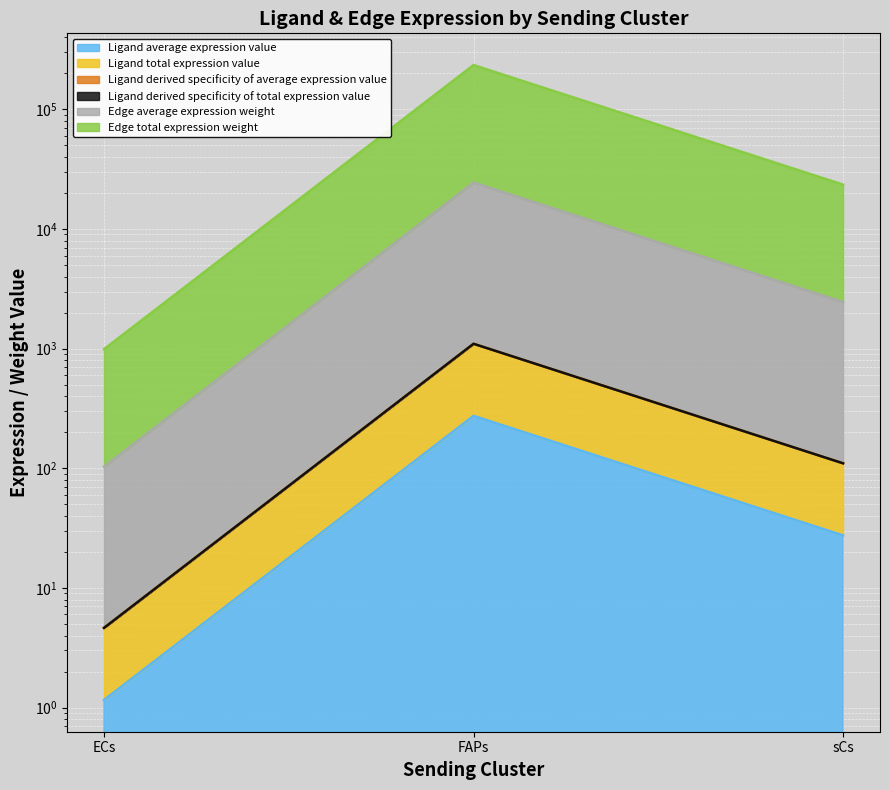

Which series changed the most between FAPs and sCs?

Edge total expression weight